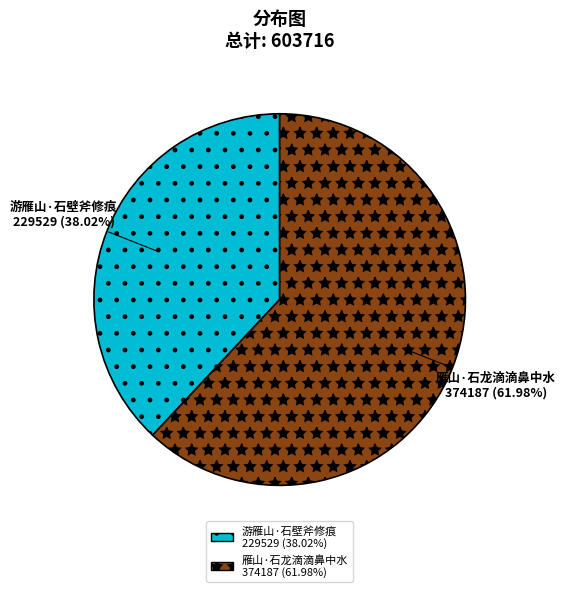

To the nearest percent, what portion does 雁山·石龙滴滴鼻中水 represent?

62%